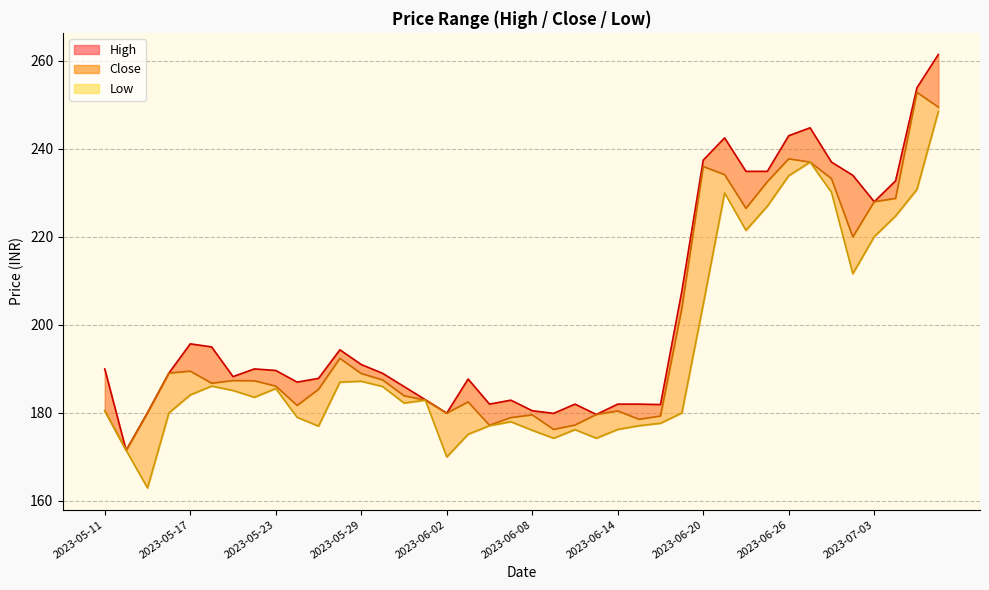

Which has a higher value, 2023-06-30 or 2023-07-03?

2023-06-30